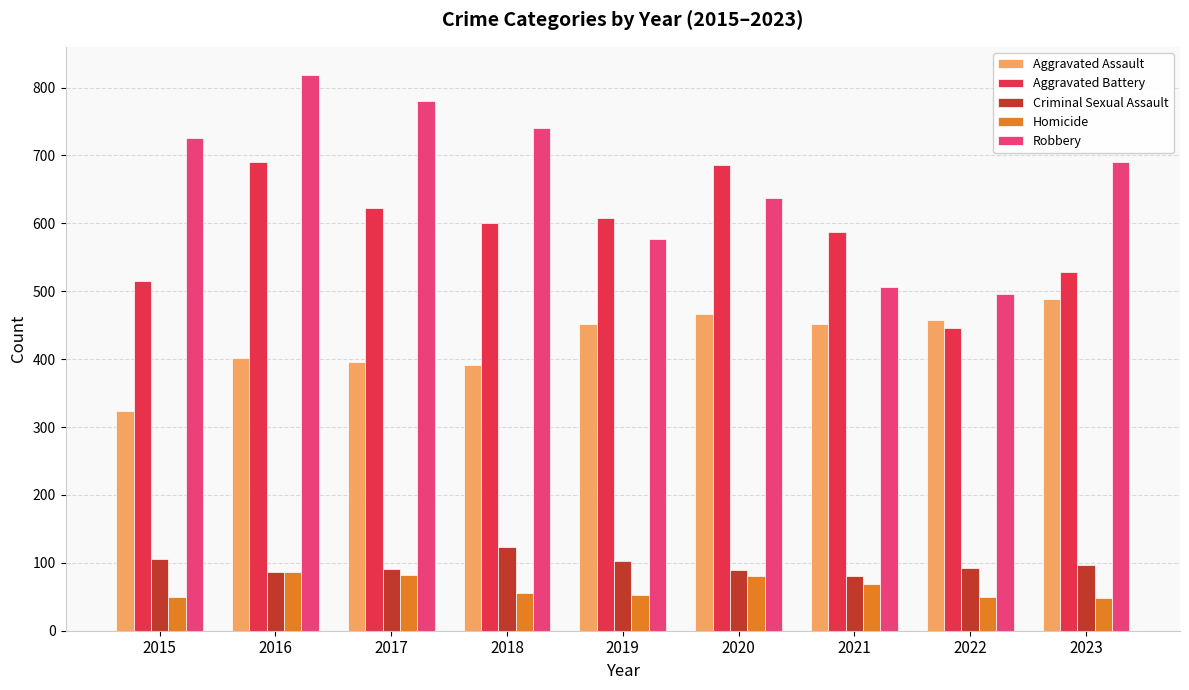

Where does the Homicide series first go above 56?

2016